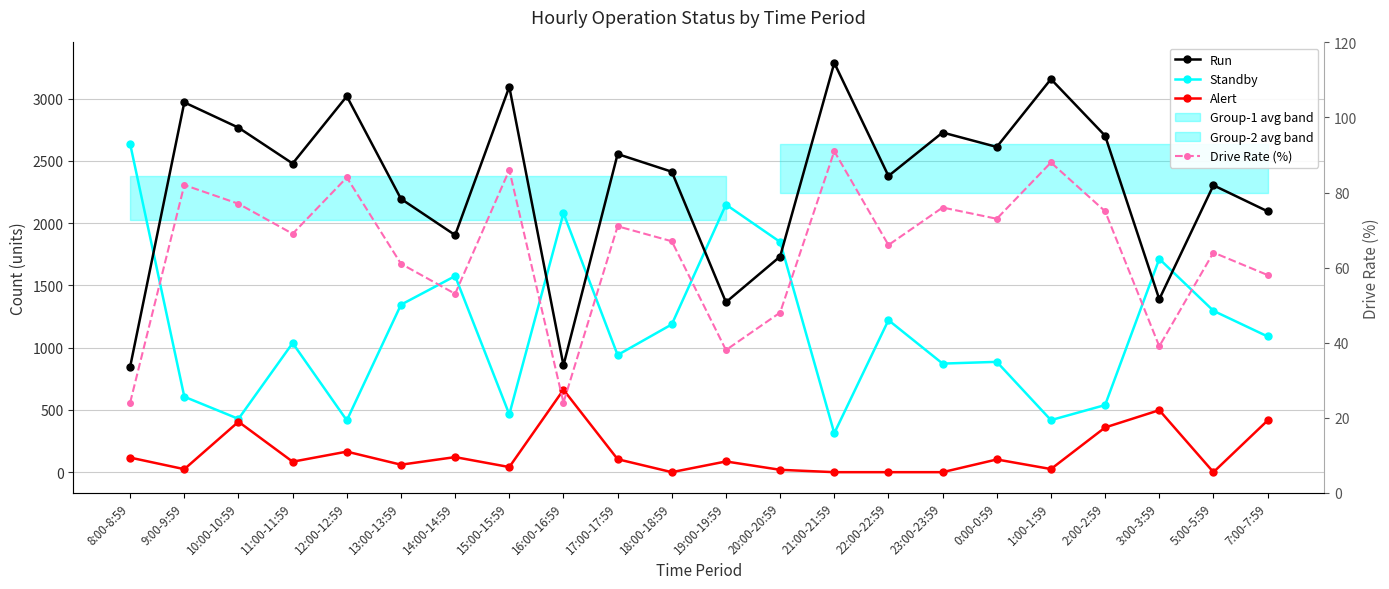

Does the chart display data point markers on the line(s)?

Yes